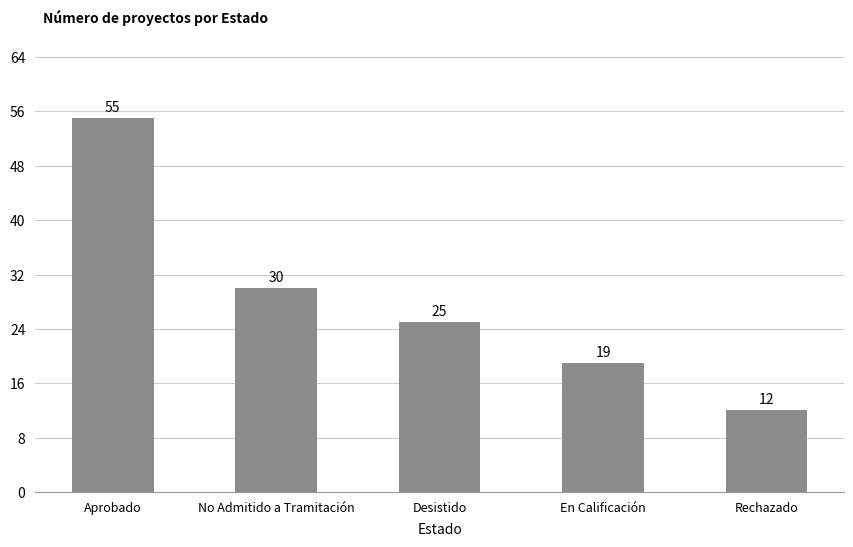

What is the smallest value displayed?

12